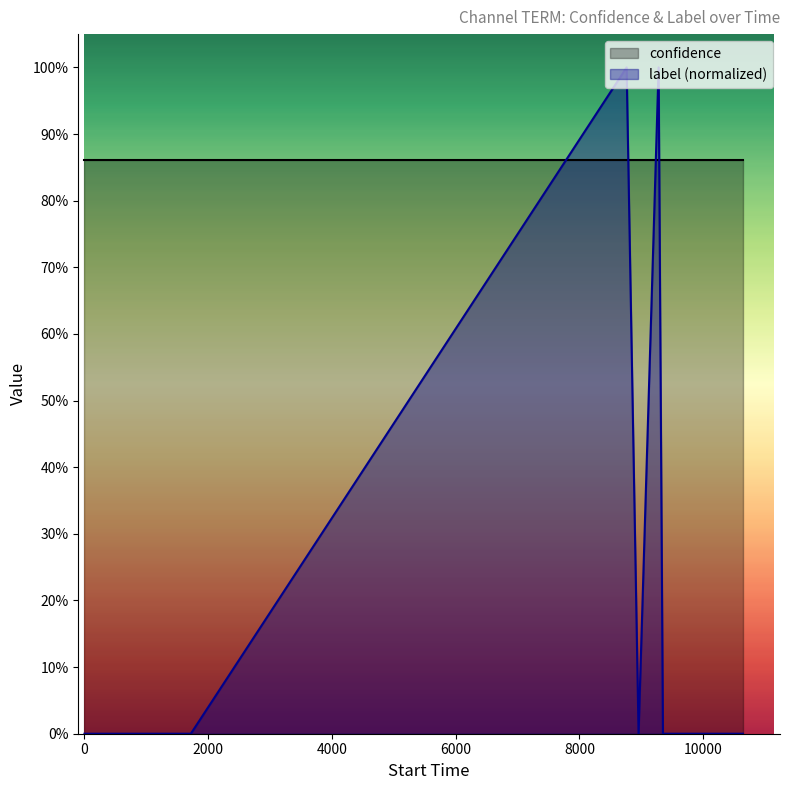

At which category does the data reach its first local peak?

8763